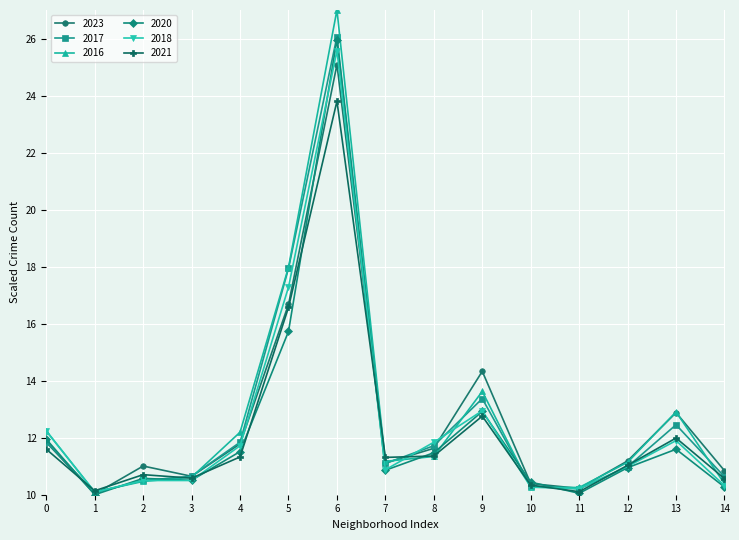

What is the highest value of the 2020 series?

26.0